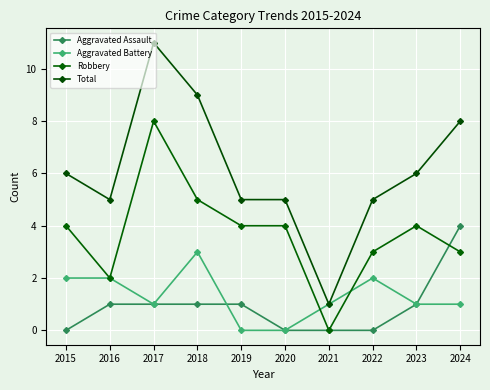

Rank the series by their maximum value, from lowest to highest.

Aggravated Battery, Aggravated Assault, Robbery, Total